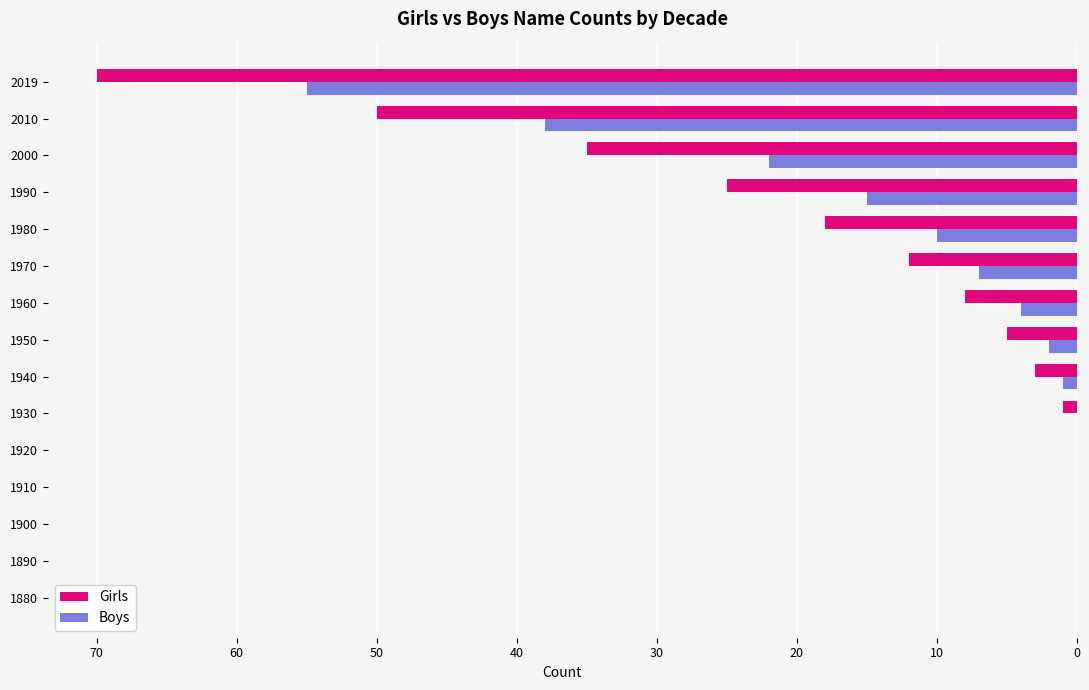

What are all the series names shown in the legend?

Girls, Boys